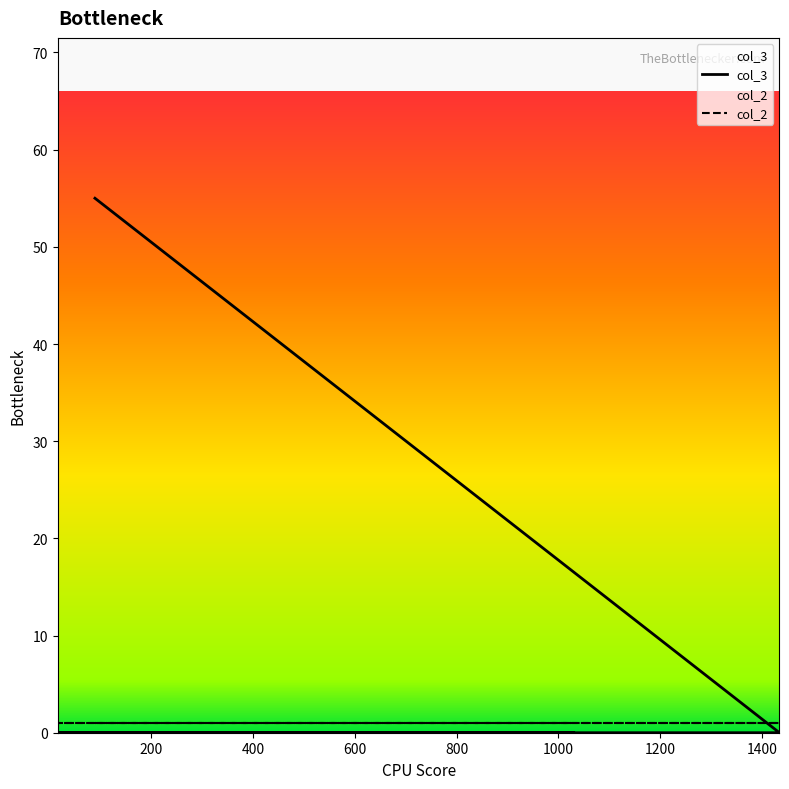

Rank the categories by value from lowest to highest.

1434, 17, 1030, 90